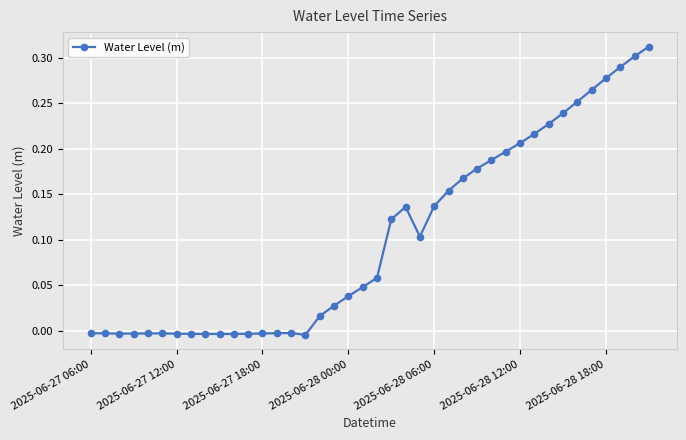

What is the sum of all values?

4.1